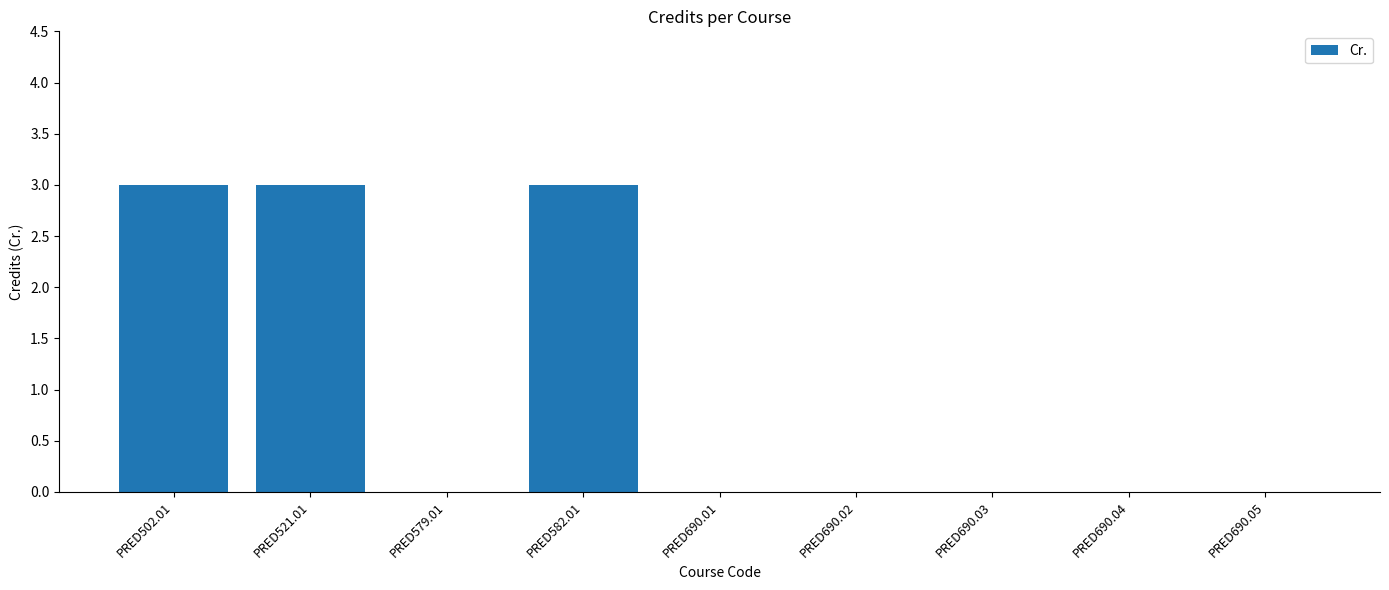

Reading left to right, what are all the values shown in this chart?

PRED502.01=3	PRED521.01=3	PRED579.01=0	PRED582.01=3	PRED690.01=0	PRED690.02=0	PRED690.03=0	PRED690.04=0	PRED690.05=0